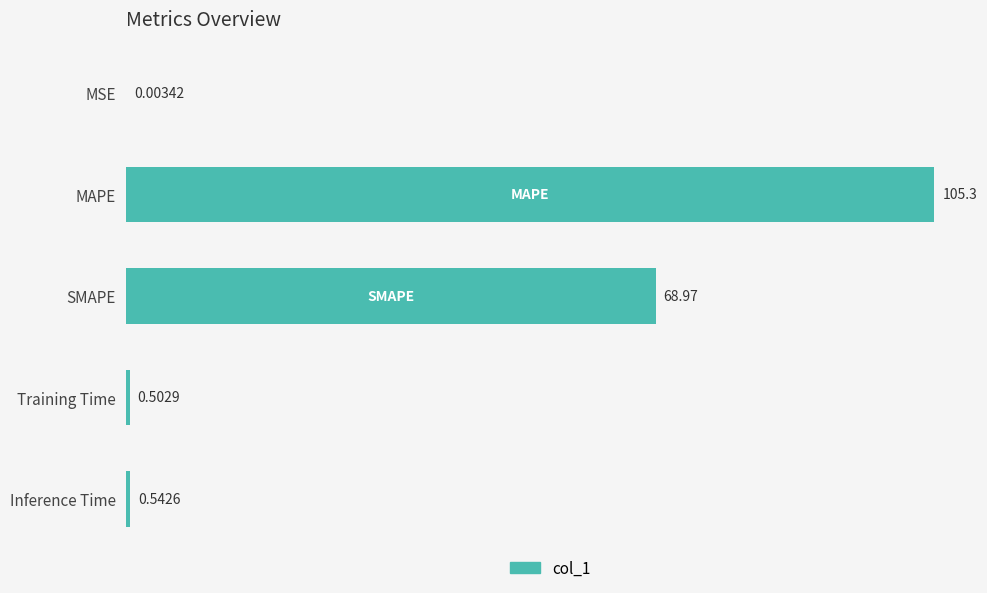

What is the change in value from MSE to Training Time?

+0.5